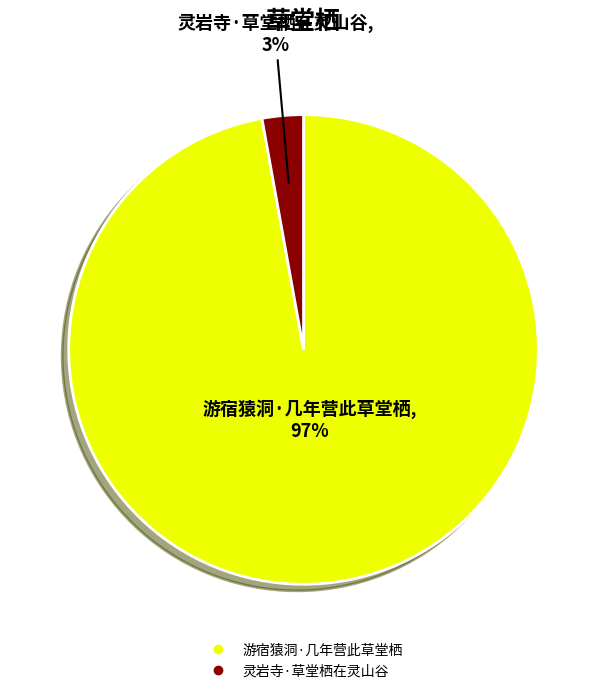

To the nearest percent, what is the difference between the largest and smallest slice percentages?

94%